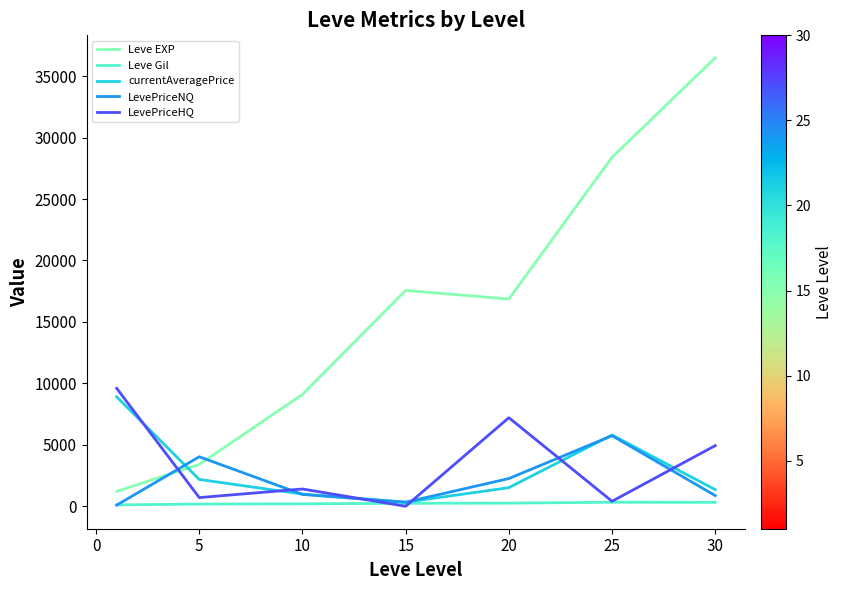

True or false: LevePriceHQ has more than 1 interior local peaks.

True